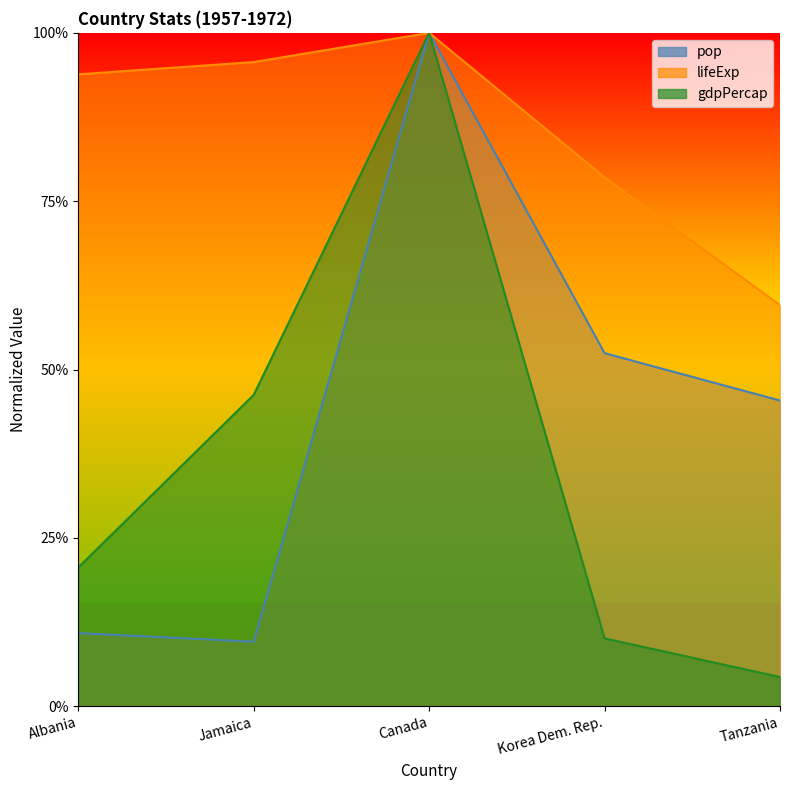

What is the label of the 1st point from the left?

Albania